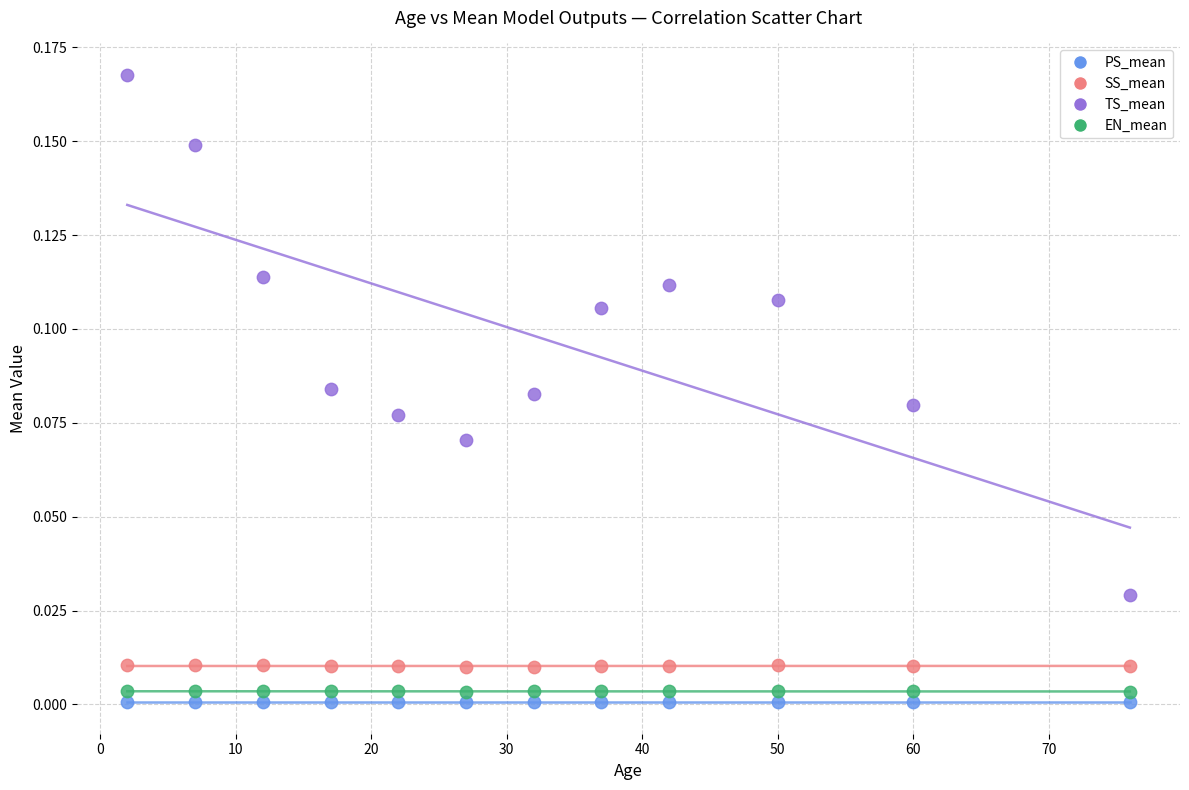

What is the X range (max minus min) for the scatter plot?

74.0